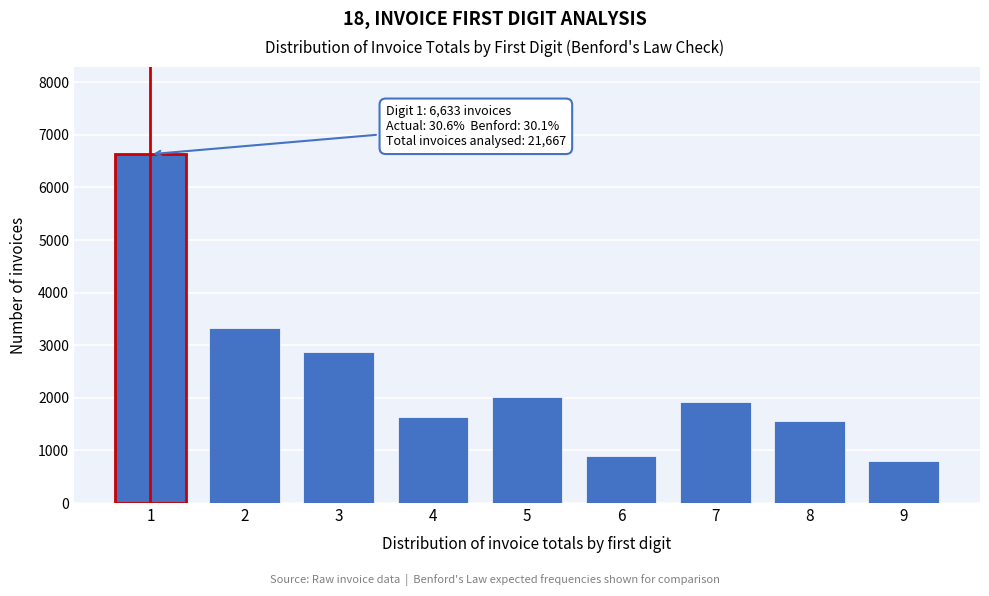

Reading left to right, transcribe all the data shown in this chart.

6633	3336	2870	1640	2015	896	1926	1560	791